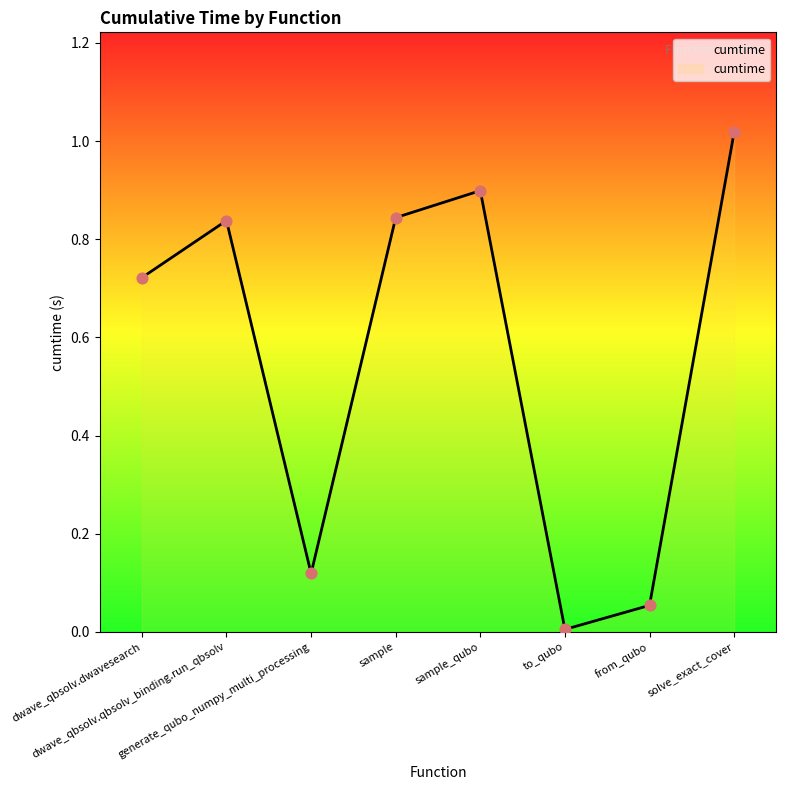

Which has a higher value, generate_qubo_numpy_multi_processing or from_qubo?

generate_qubo_numpy_multi_processing